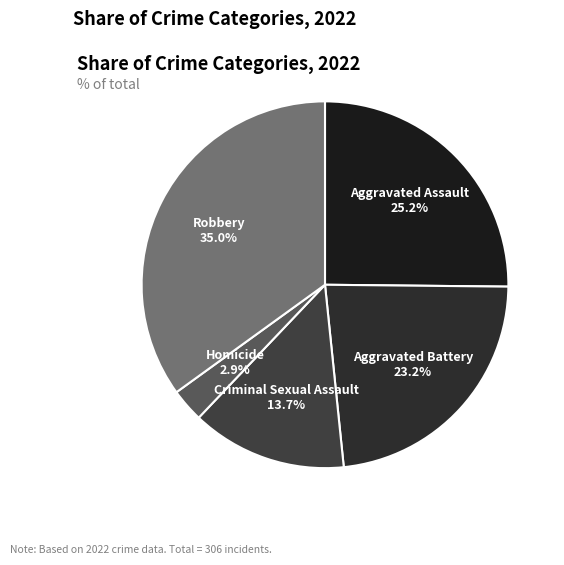

Rank the categories by value from highest to lowest.

Robbery, Aggravated Assault, Aggravated Battery, Criminal Sexual Assault, Homicide